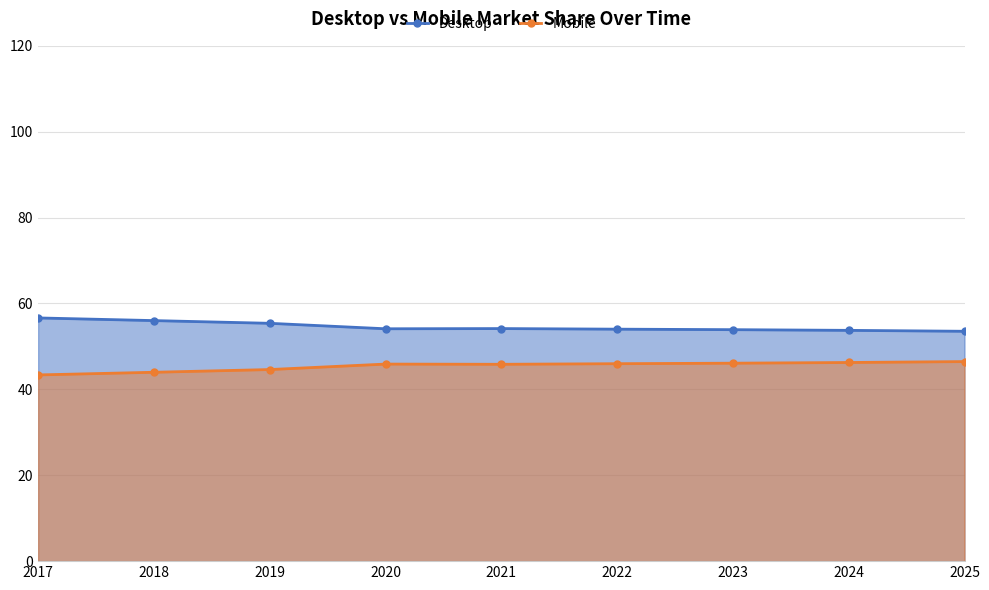

List the labels in order of Desktop value, largest first.

2017, 2018, 2019, 2021, 2020, 2022, 2023, 2024, 2025